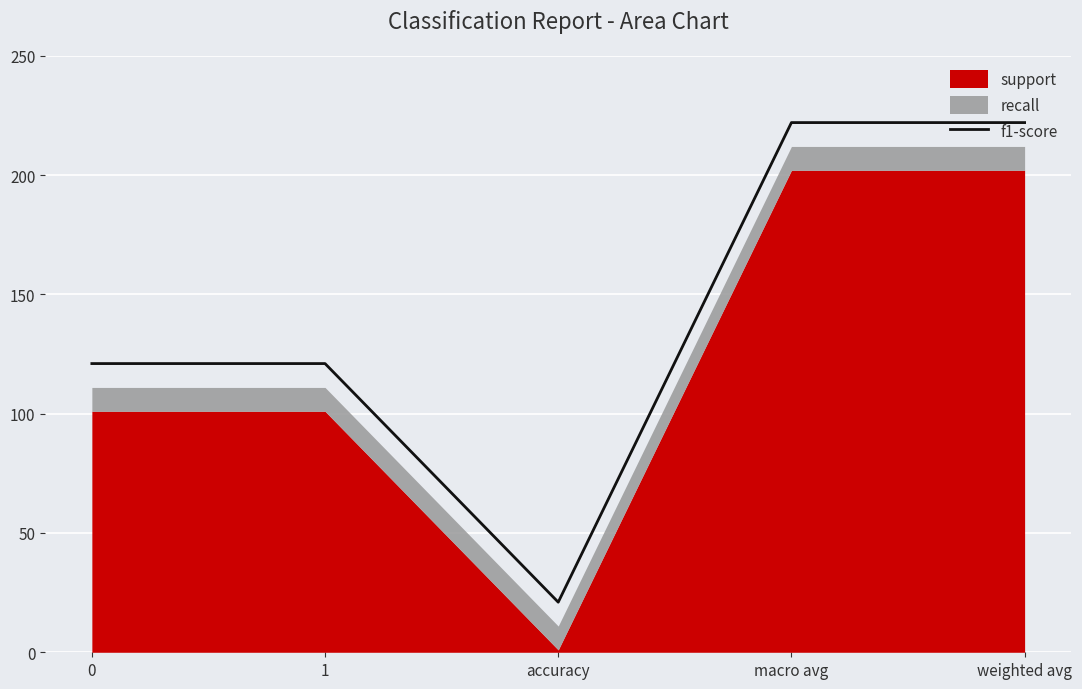

At which label does f1-score reach its minimum?

accuracy